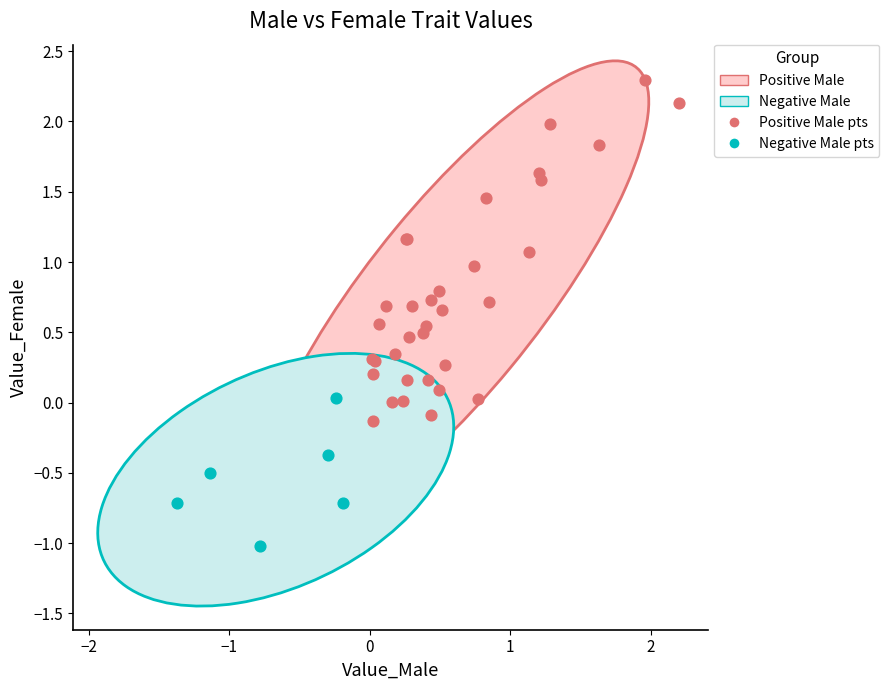

Which series contains the lowest Y value?

Negative Male